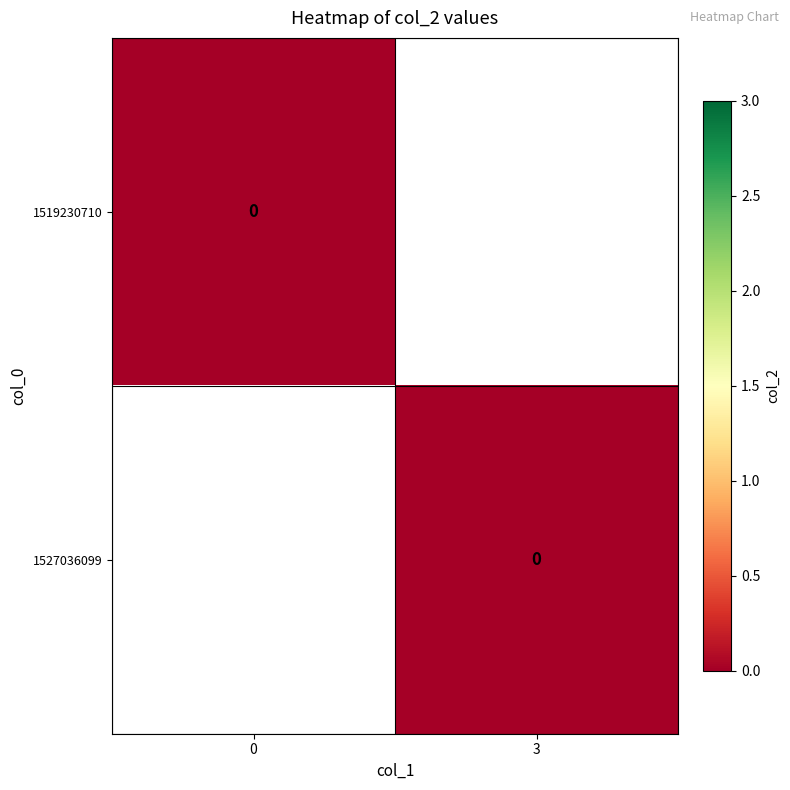

Between 0 and 3, which series saw the biggest shift?

1527036099